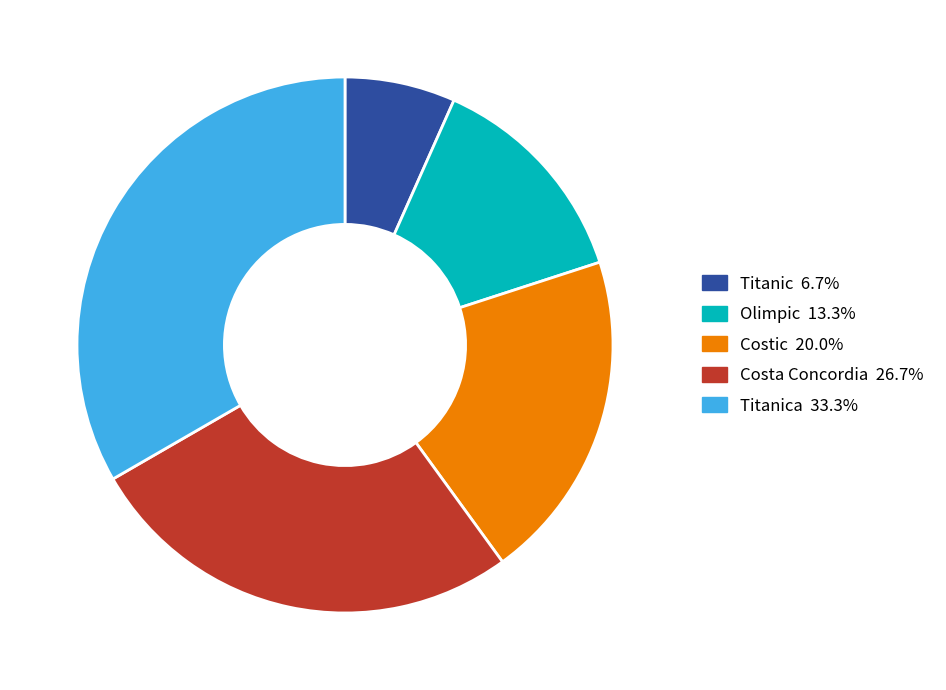

Is there a majority slice in this chart?

No